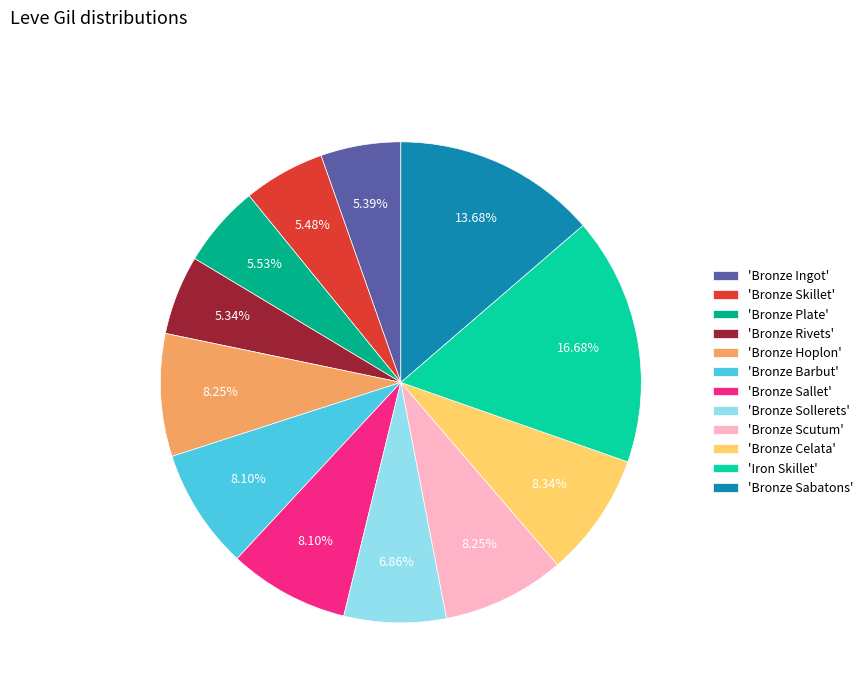

How many slices are in this pie chart?

12